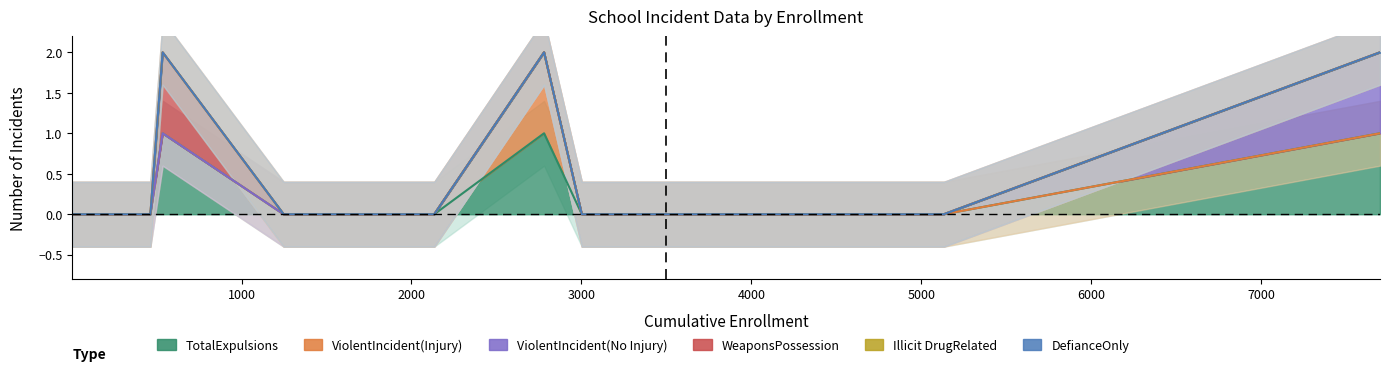

Which series has the largest total across all categories?

TotalExpulsions